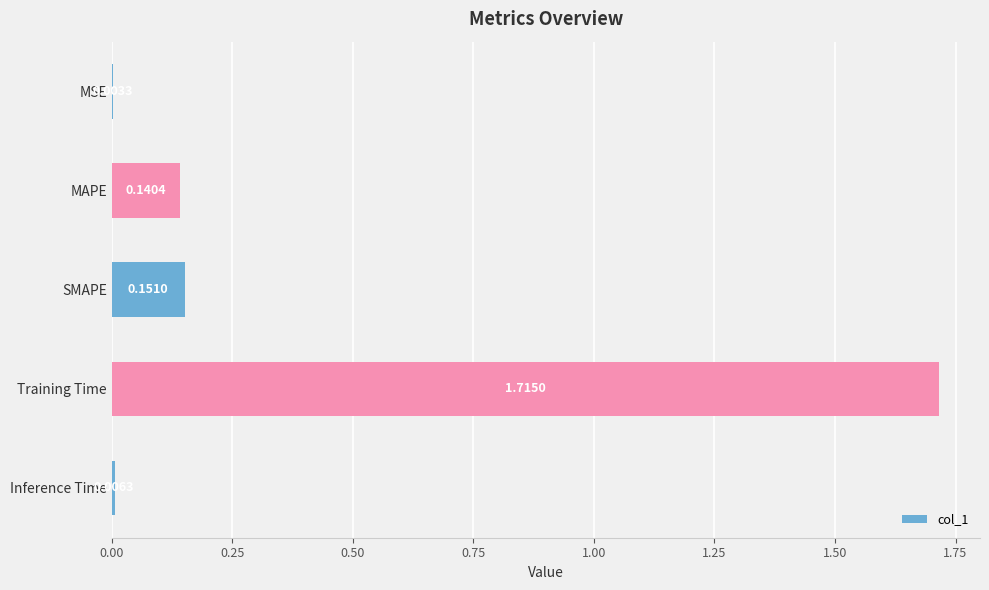

What is the change in value from MSE to MAPE?

+0.1